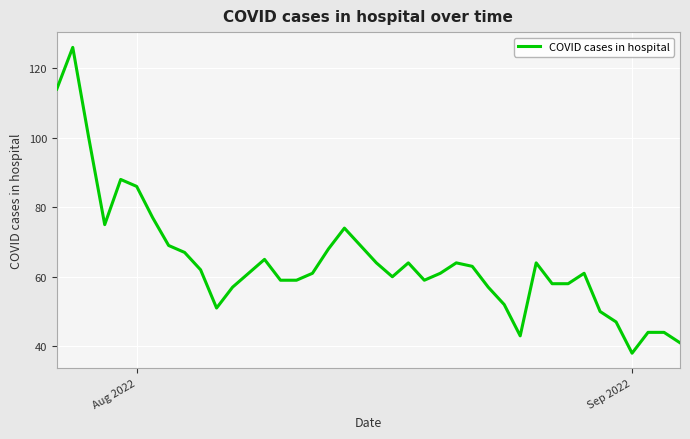

What is the greatest value displayed?

126